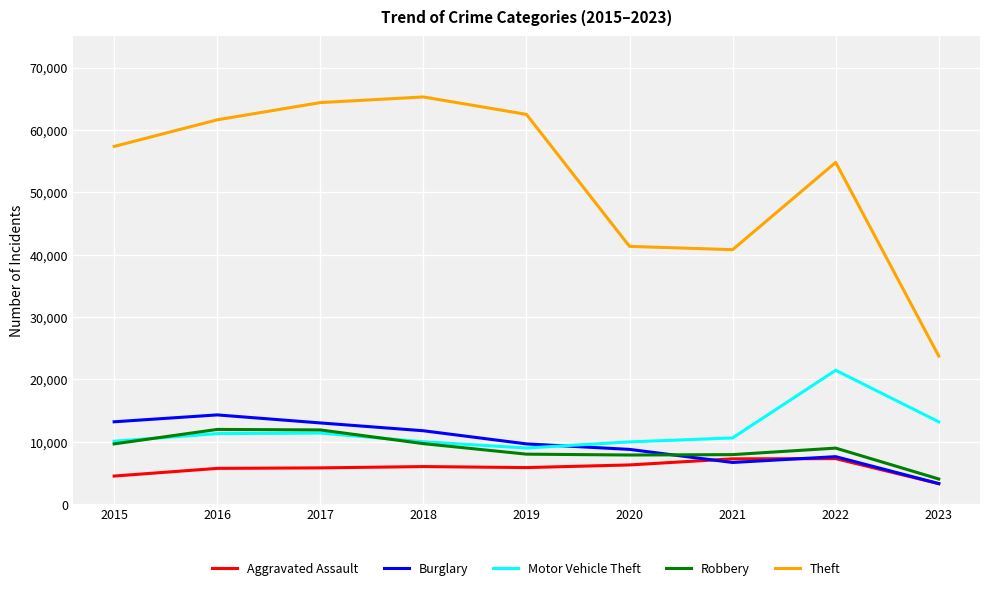

True or false: Motor Vehicle Theft and Theft intersect in this chart.

False